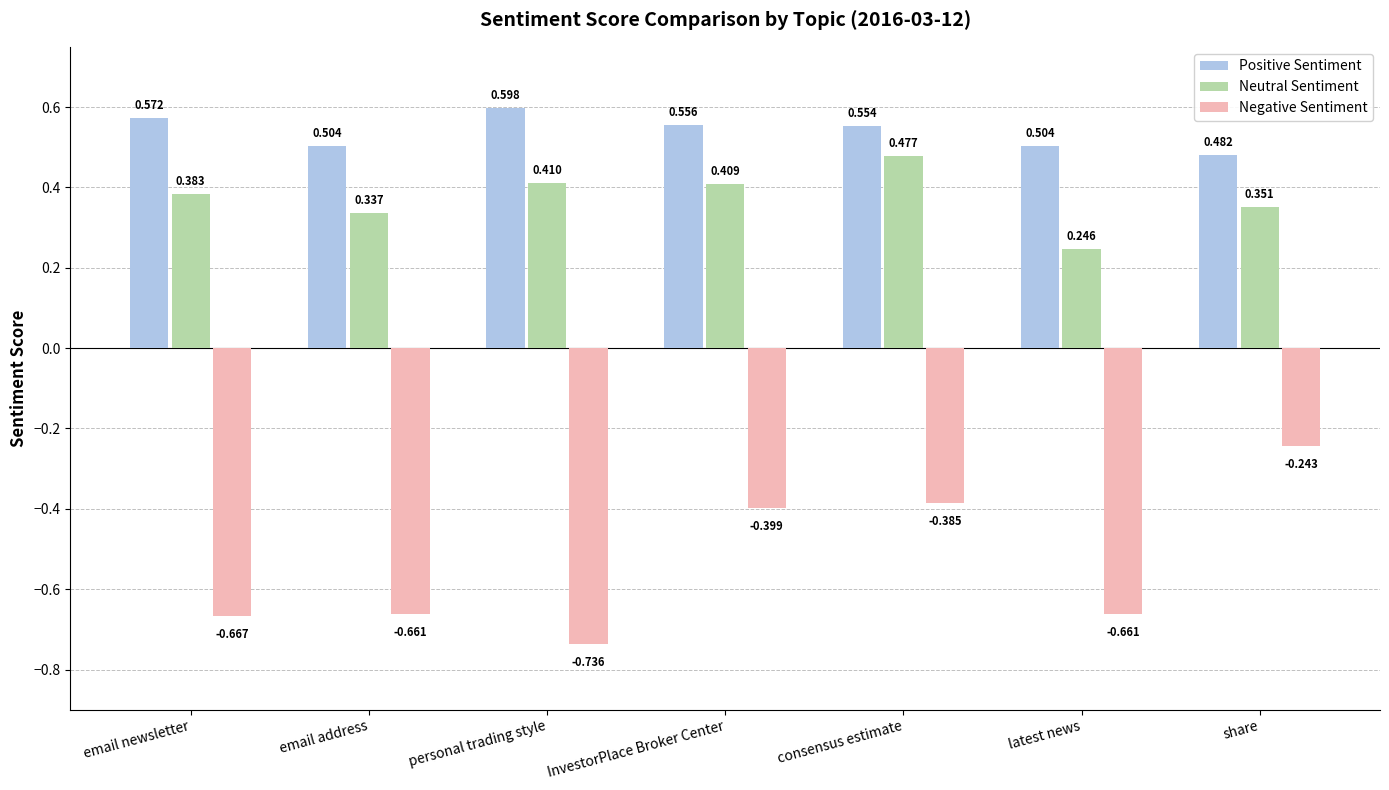

The Positive Sentiment series shows 0.6 at personal trading style. True or false?

True